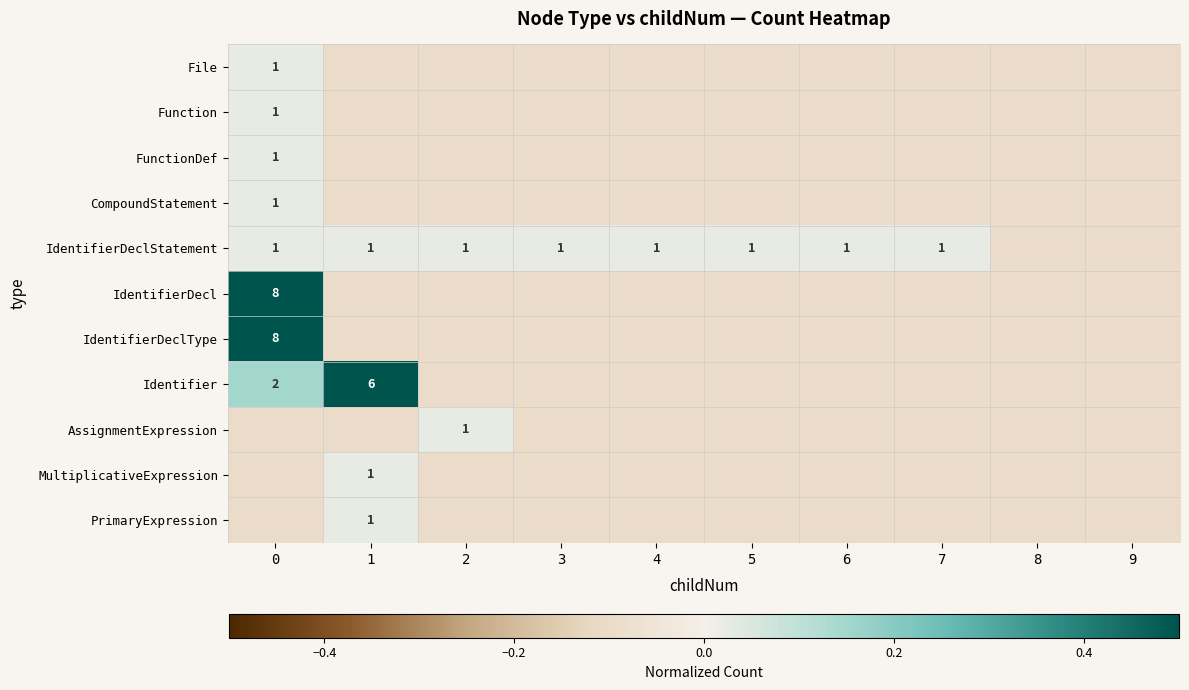

The IdentifierDeclStatement series shows 1.0 at 1. True or false?

True